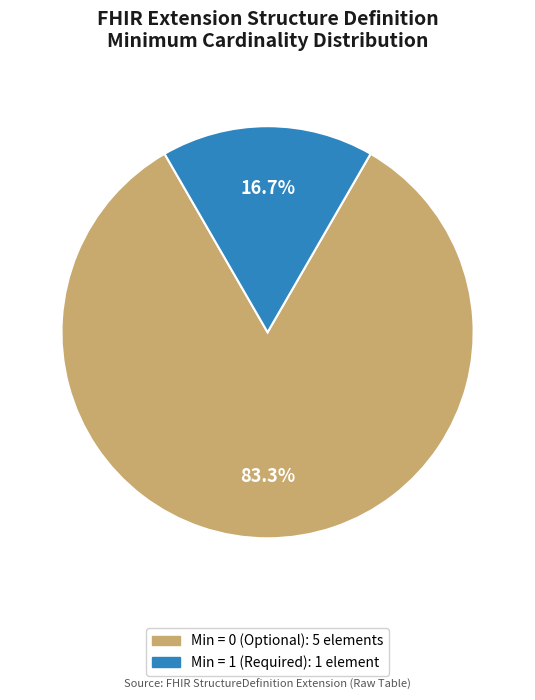

Does any single category account for the majority?

Yes